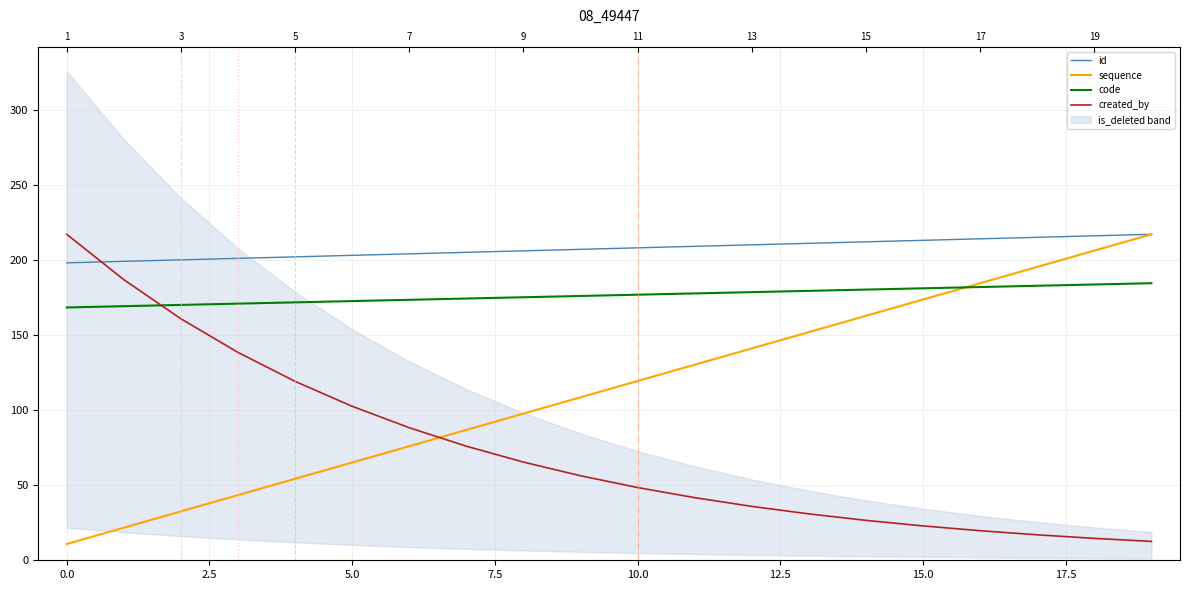

Which category has the highest value in the sequence series?

19